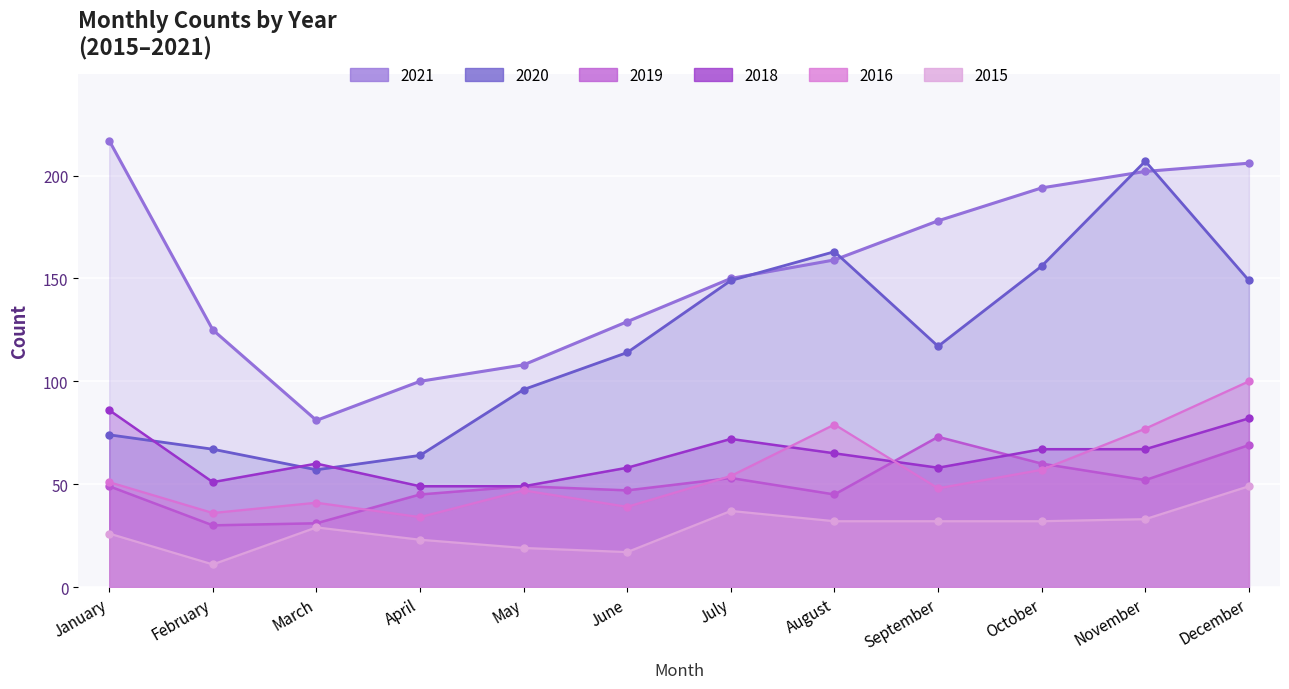

What is the average value of the 2020 series?

118